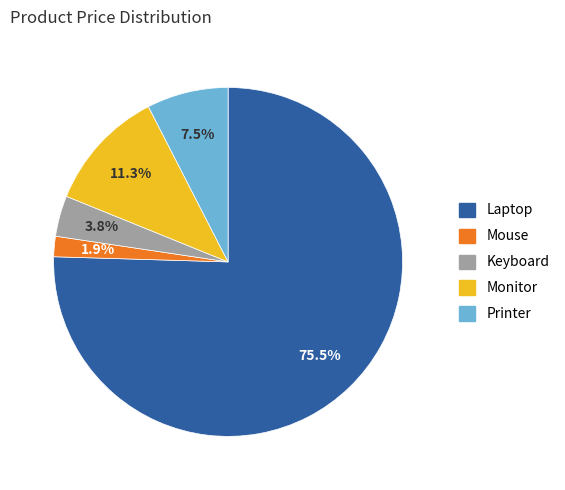

True or false: Keyboard accounts for 4% of the total.

True